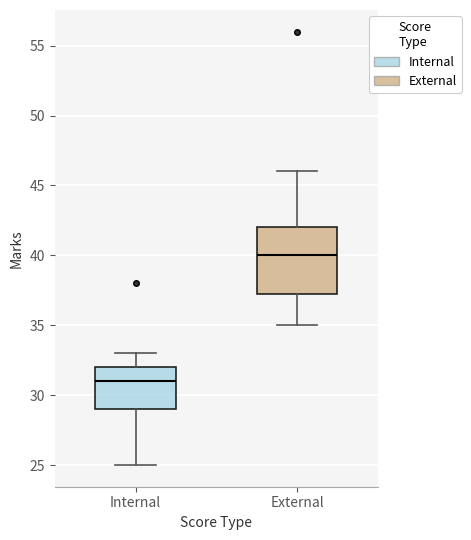

Which box's median line is the highest?

External